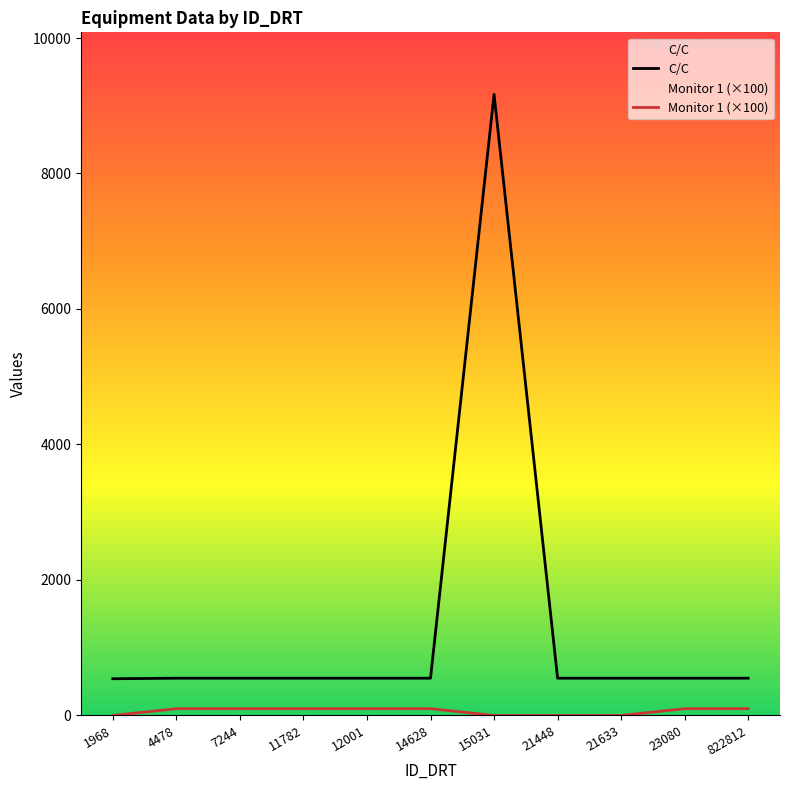

True or false: C/C and Monitor 1 (×100) intersect in this chart.

False